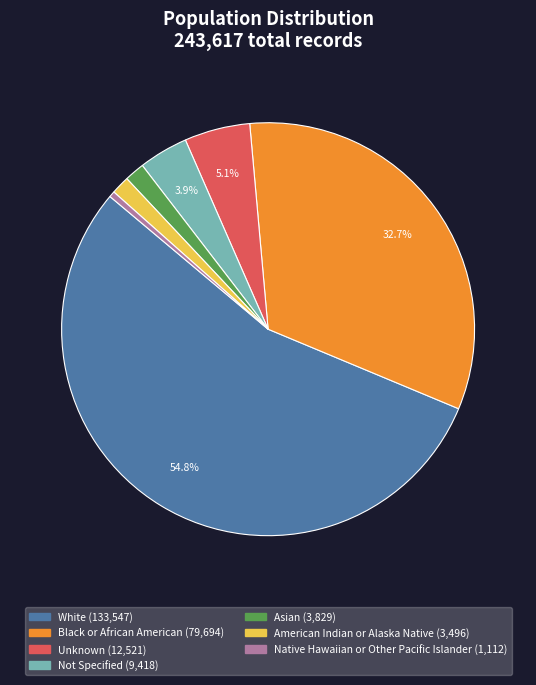

Between Native Hawaiian or Other Pacific Islander and Black or African American, which is larger?

Black or African American